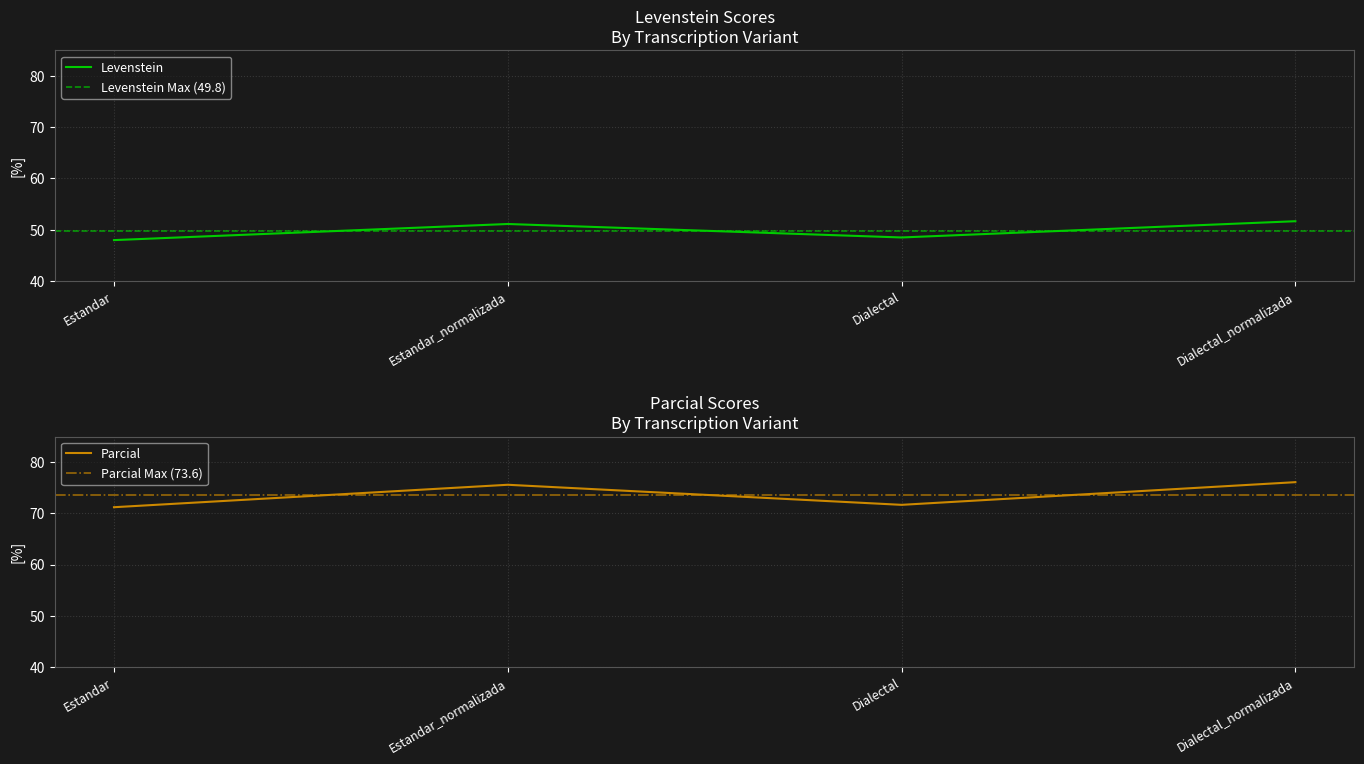

Which series has the widest spread of values?

Parcial